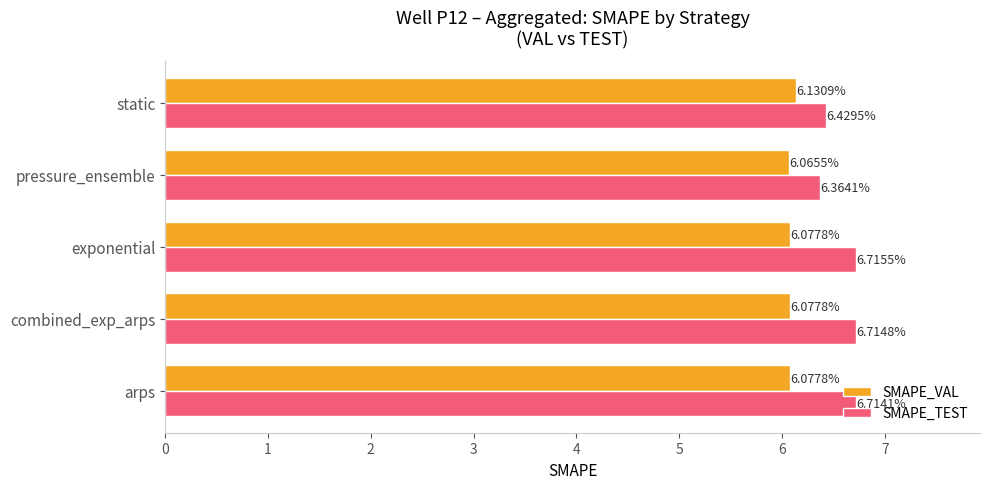

Which series has the largest total across all categories?

SMAPE_TEST